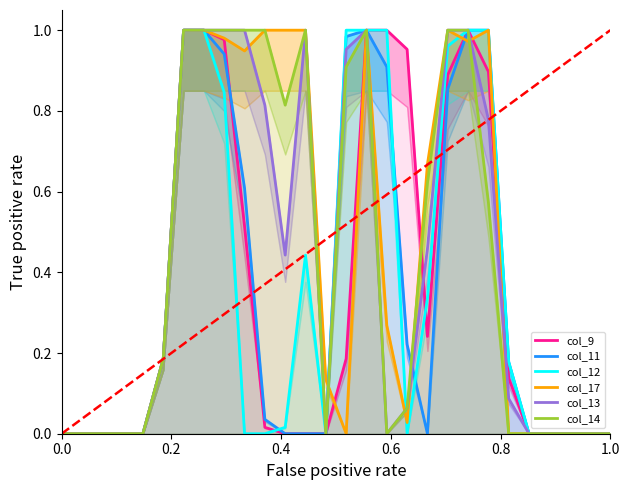

Rank the series by their maximum value, from highest to lowest.

col_9, col_11, col_12, col_17, col_13, col_14